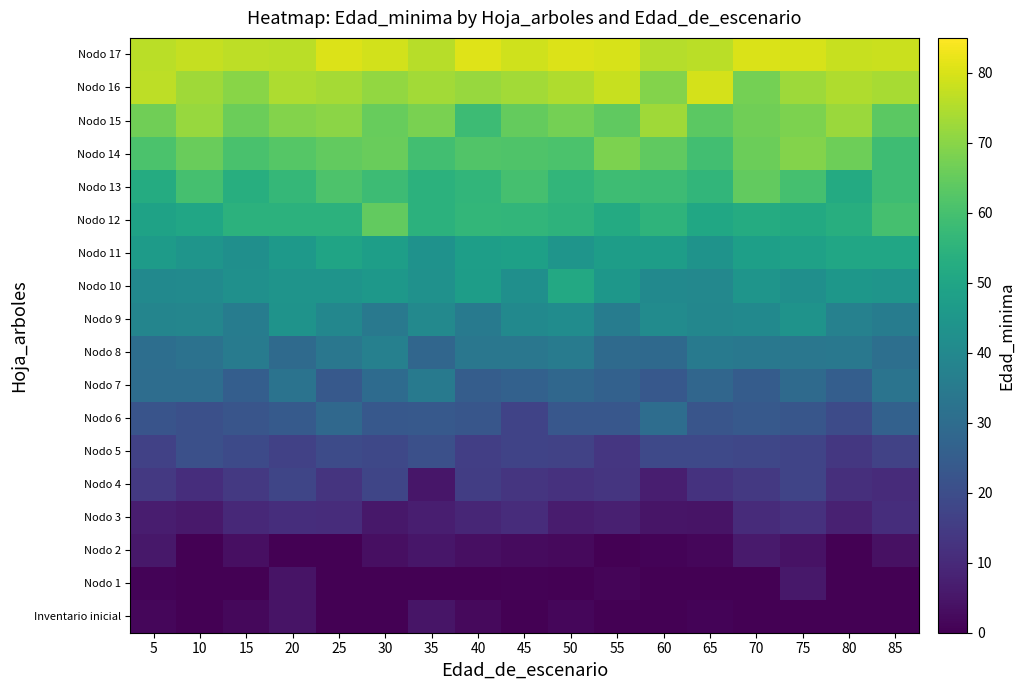

Reading left to right, what are all the values shown in this chart?

Inventario inicial: 5=1.5	10=-0.4	15=1.9	20=4.6	25=-0.7	30=-0.7	35=4.7	40=2.3	45=-1.4	50=1.6	55=-1.4	60=-1.4	65=0.7	70=-5.7	75=-5.2	80=-1.7	85=-3.0
Nodo 1: 5=0.9	10=-2.7	15=-4.2	20=4.4	25=-0.7	30=0.2	35=-4.3	40=-1.6	45=0.3	50=-3.5	55=1.1	60=-1.8	65=-0.9	70=-1.8	75=5.6	80=-0.0	85=-3.2
Nodo 2: 5=5.5	10=-0.7	15=3.6	20=-2.9	25=-1.0	30=3.6	35=5.2	40=3.5	45=2.7	50=2.1	55=-1.4	60=0.8	65=1.6	70=6.2	75=4.0	80=-2.3	85=4.0
Nodo 3: 5=6.8	10=6.0	15=9.8	20=11.1	25=10.8	30=5.5	35=7.1	40=9.0	45=10.9	50=6.6	55=7.4	60=4.7	65=4.4	70=10.4	75=12.1	80=7.8	85=11.0
Nodo 4: 5=14.1	10=11.1	15=14.1	20=17.6	25=12.9	30=17.7	35=5.1	40=15.5	45=13.3	50=12.1	55=13.3	60=7.0	65=12.3	70=14.1	75=17.4	80=11.4	85=10.6
Nodo 5: 5=16.5	10=20.7	15=19.0	20=16.4	25=19.5	30=18.3	35=20.9	40=15.9	45=17.0	50=16.8	55=13.6	60=18.9	65=18.8	70=18.0	75=17.3	80=13.8	85=16.7
Nodo 6: 5=22.0	10=20.6	15=22.5	20=24.2	25=28.7	30=23.5	35=23.8	40=22.8	45=17.2	50=22.9	55=23.2	60=30.4	65=22.4	70=23.9	75=22.9	80=19.5	85=26.4
Nodo 7: 5=30.3	10=30.4	15=25.3	20=32.2	25=23.8	30=29.8	35=34.6	40=25.0	45=26.3	50=28.3	55=26.5	60=23.3	65=28.2	70=24.8	75=29.4	80=25.2	85=32.6
Nodo 8: 5=30.7	10=32.0	15=35.4	20=29.3	25=33.7	30=36.9	35=28.2	40=33.6	45=33.8	50=35.3	55=29.3	60=29.0	65=34.6	70=33.9	75=33.8	80=34.0	85=31.0
Nodo 9: 5=38.7	10=38.9	15=35.9	20=43.6	25=39.4	30=34.4	35=40.0	40=35.1	45=40.4	50=41.5	55=35.5	60=40.9	65=39.2	70=40.5	75=43.7	80=37.3	85=35.7
Nodo 10: 5=40.3	10=40.6	15=42.8	20=44.0	25=43.8	30=45.5	35=43.0	40=47.4	45=42.2	50=51.2	55=44.9	60=40.4	65=39.8	70=44.4	75=42.3	80=45.1	85=44.4
Nodo 11: 5=46.8	10=44.5	15=42.5	20=45.7	25=49.6	30=47.6	35=43.3	40=47.5	45=48.2	50=44.3	55=47.5	60=47.2	65=43.6	70=48.1	75=48.7	80=50.2	85=50.2
Nodo 12: 5=48.9	10=50.2	15=54.5	20=54.5	25=54.5	30=64.6	35=54.7	40=56.4	45=55.9	50=55.0	55=52.1	60=55.3	65=50.7	70=52.3	75=51.5	80=53.2	85=59.9
Nodo 13: 5=52.4	10=60.1	15=53.2	20=56.6	25=61.3	30=58.2	35=54.8	40=55.9	45=60.0	50=55.8	55=58.6	60=58.1	65=56.0	70=64.4	75=59.9	80=51.9	85=58.6
Nodo 14: 5=61.0	10=65.6	15=60.6	20=62.7	25=64.5	30=65.6	35=59.4	40=62.0	45=61.6	50=61.0	55=68.3	60=64.2	65=59.2	70=65.8	75=69.4	80=66.1	85=58.4
Nodo 15: 5=66.5	10=71.8	15=65.9	20=69.3	25=70.3	30=65.2	35=67.8	40=58.3	45=64.9	50=67.2	55=64.3	60=72.9	65=63.7	70=66.7	75=68.4	80=72.3	85=63.7
Nodo 16: 5=76.5	10=73.0	15=70.1	20=74.4	25=73.6	30=71.2	35=73.2	40=71.8	45=73.3	50=75.0	55=77.8	60=69.3	65=79.4	70=67.1	75=72.5	80=74.8	85=73.8
Nodo 17: 5=76.1	10=77.4	15=76.5	20=76.2	25=80.5	30=79.1	35=75.9	40=80.7	45=78.9	50=80.4	55=79.9	60=75.5	65=76.3	70=80.2	75=79.8	80=77.9	85=78.4